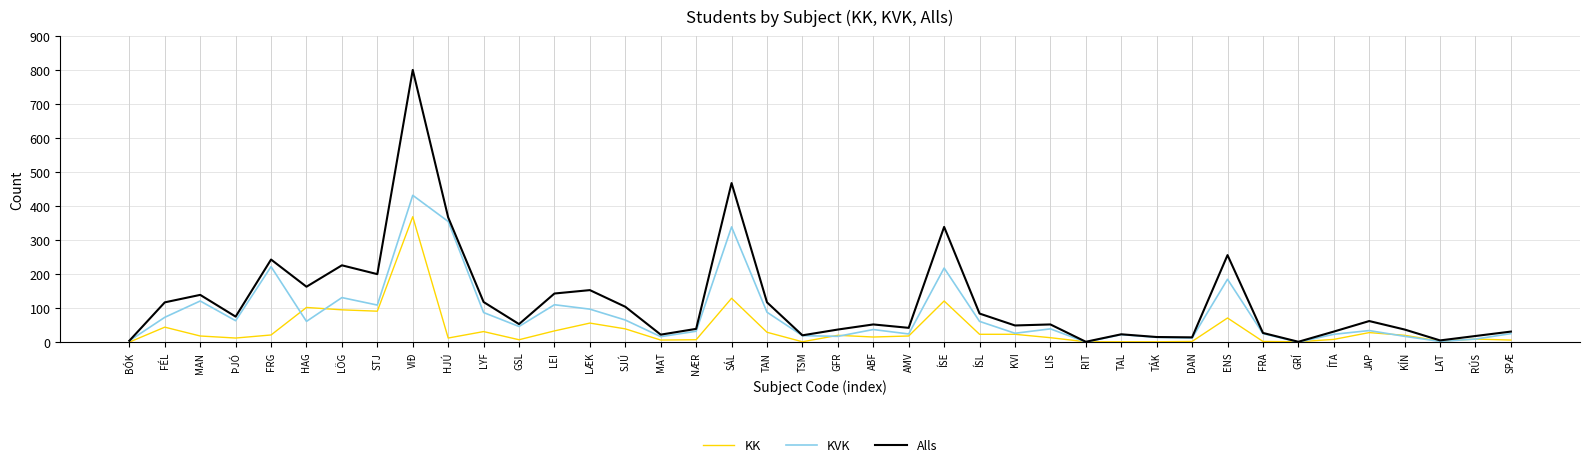

Which series has the largest range (max minus min)?

Alls